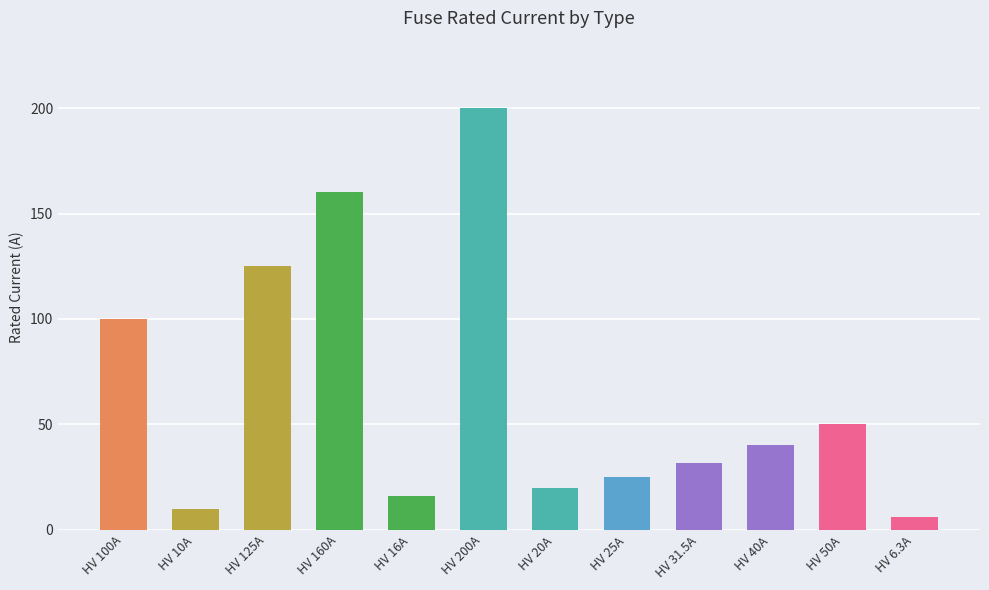

What position from the right is HV 40A?

3